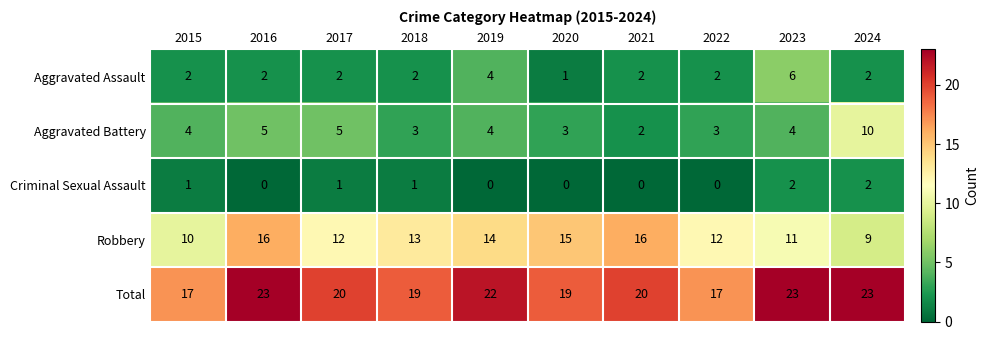

List the series in order of their peak value, highest first.

Total, Robbery, Aggravated Battery, Aggravated Assault, Criminal Sexual Assault